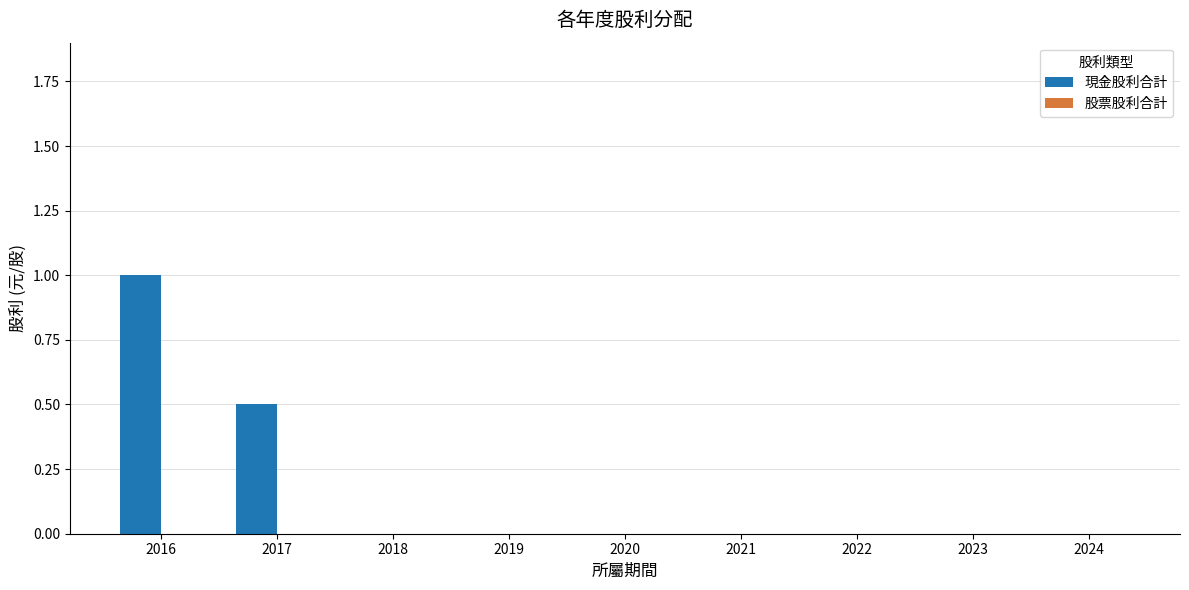

Which category has the highest value across all series?

2016